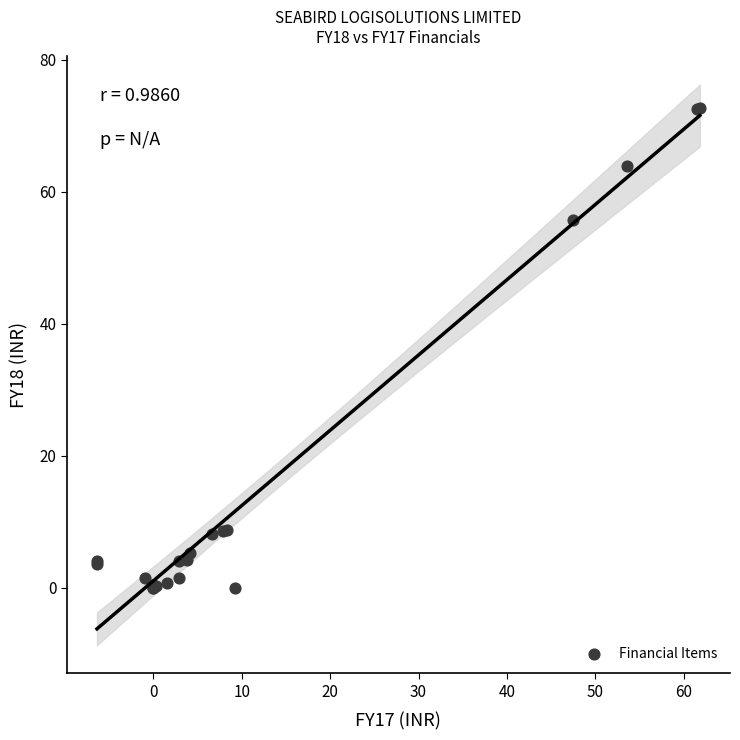

What Y value in the scatter plot is closest to 36?

55.8